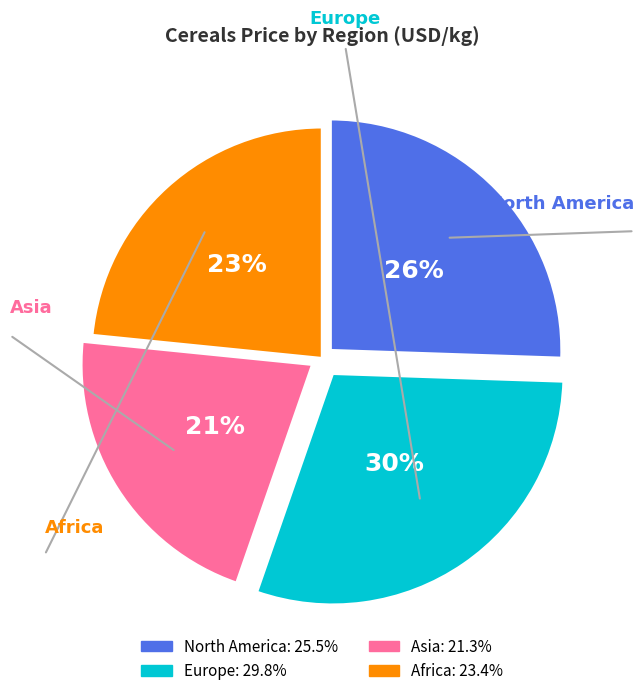

To the nearest percent, what portion does Europe represent?

30%